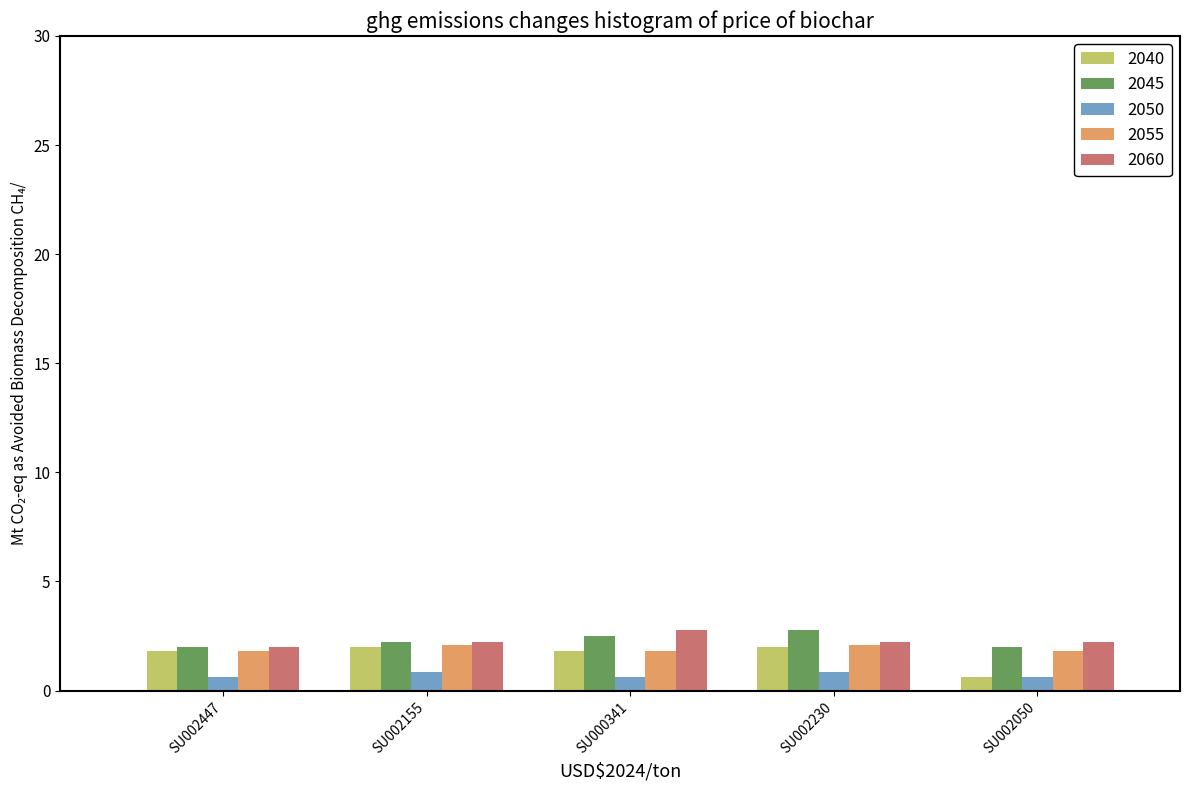

What is the difference between the maximum and minimum values in the 2040 series?

1.4